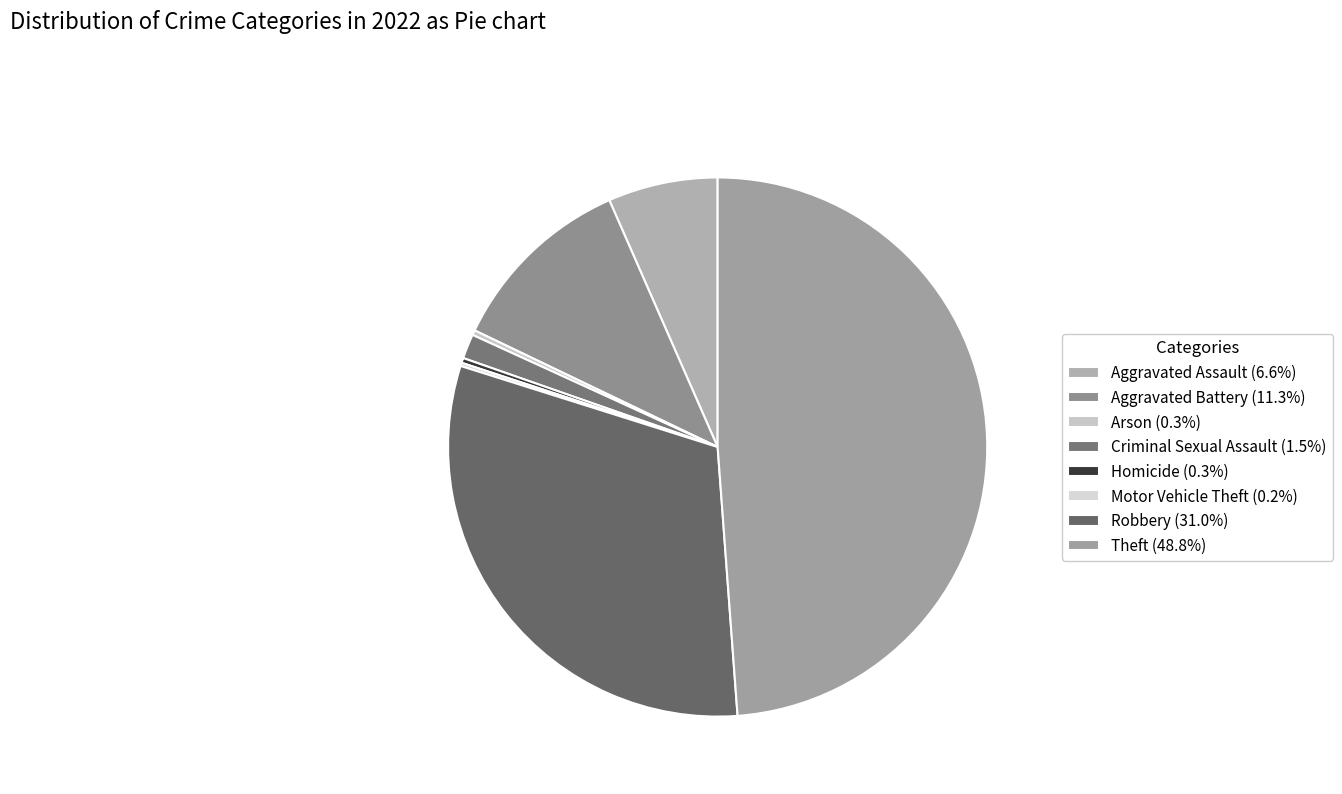

How many segments does this pie chart have?

8